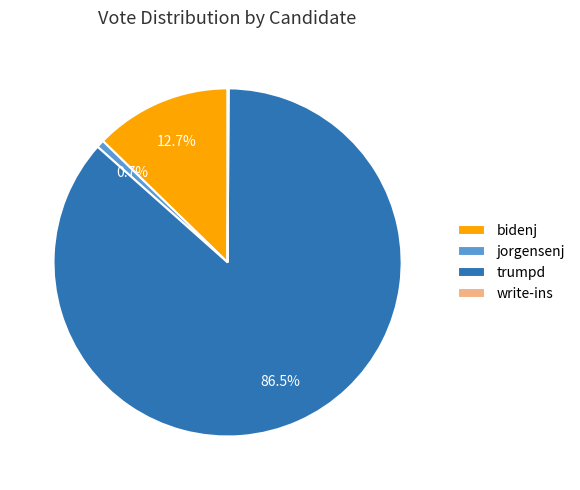

Do jorgensenj and trumpd together represent more than half of the pie?

Yes